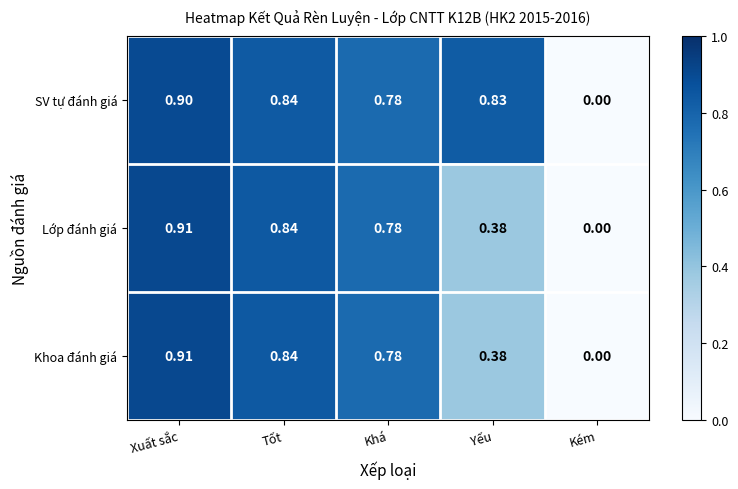

List the labels in order of Khoa đánh giá value, smallest first.

Kém, Yếu, Khá, Tốt, Xuất sắc